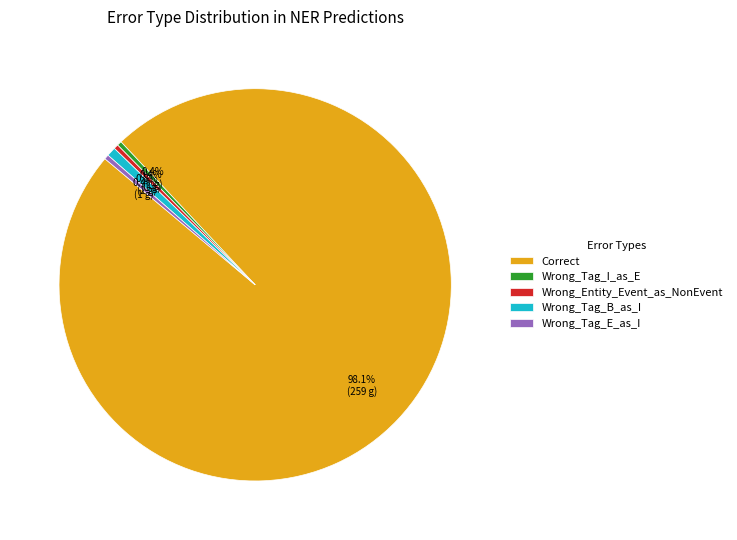

True or false: Wrong_Tag_I_as_E accounts for 0% of the total.

True